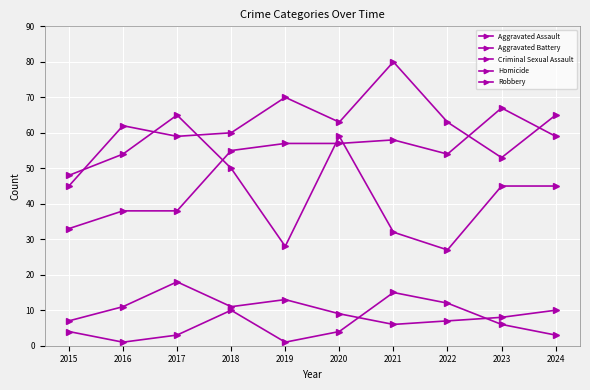

Is it true that Robbery equals 22 at 2023?

False